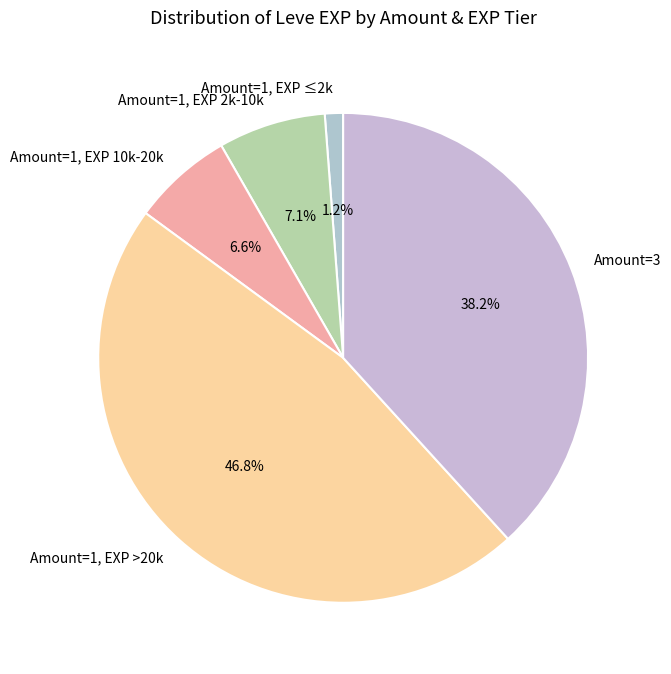

How many segments does this pie chart have?

5